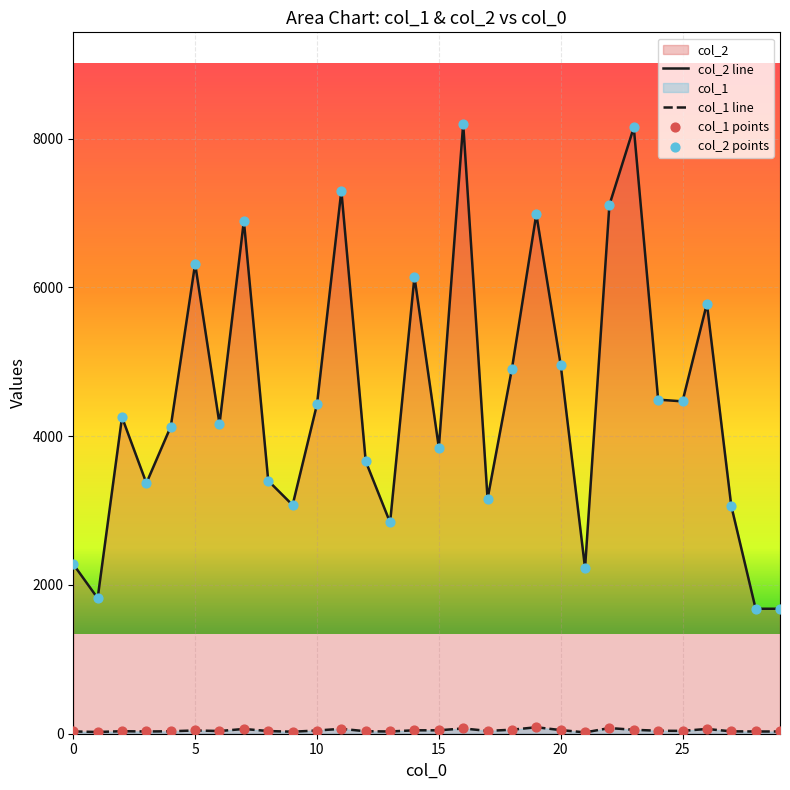

At which category is the sum across all series the highest?

16